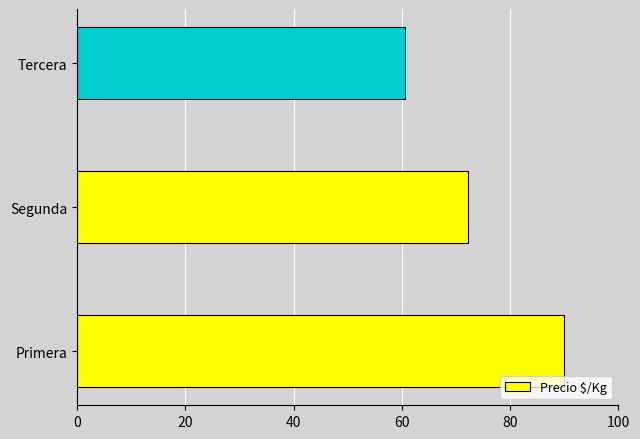

What is the minimum value shown in the chart?

60.6